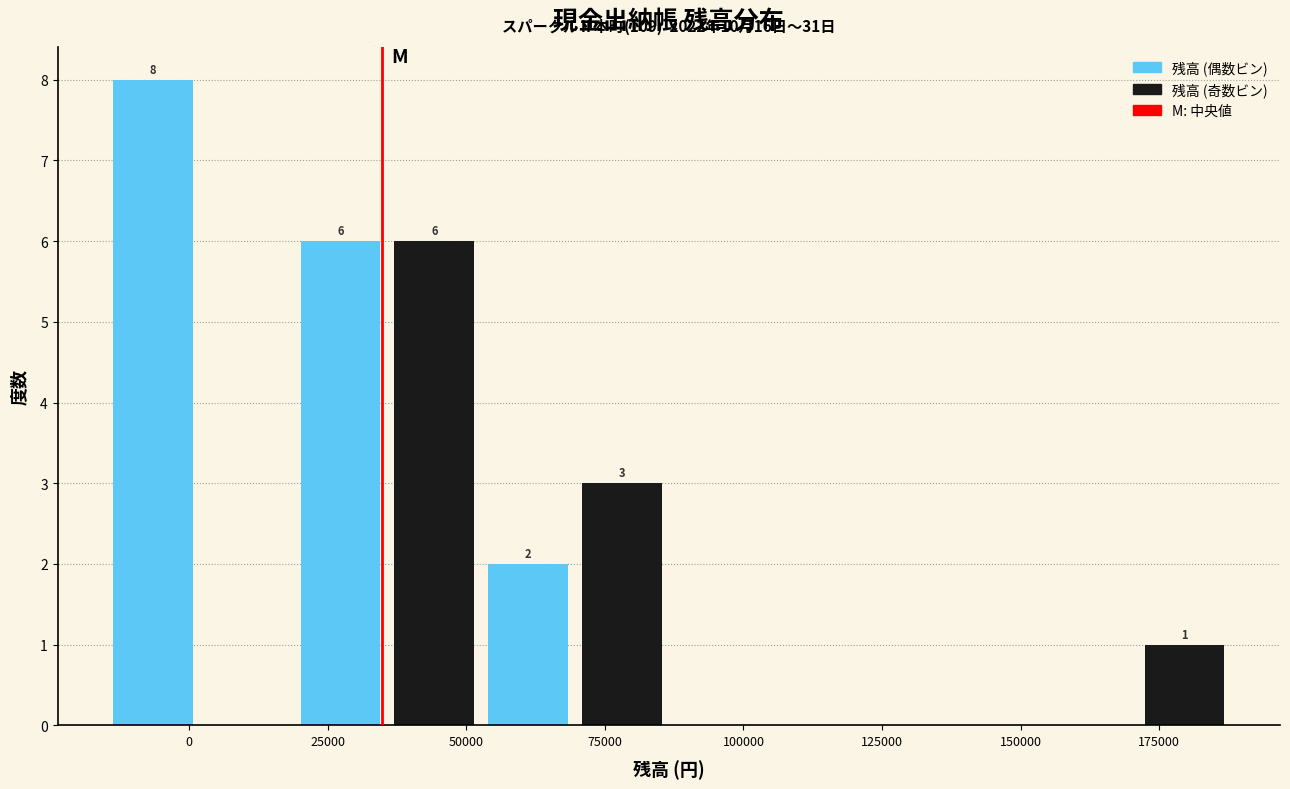

Read against the x-axis, roughly where is the centre of the tallest bar?

-5000